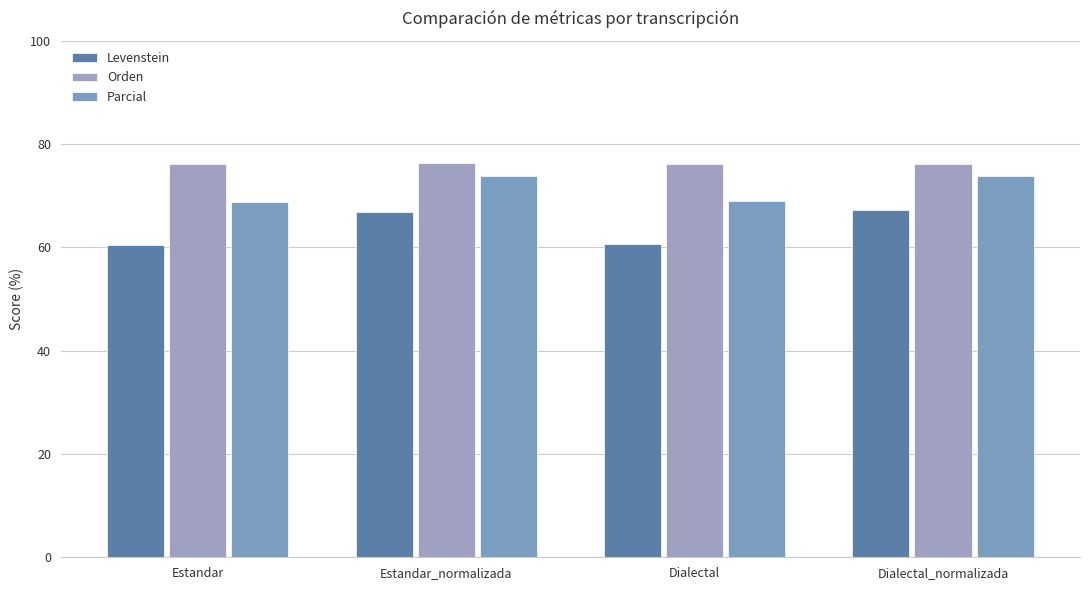

How many groups of bars are there?

4